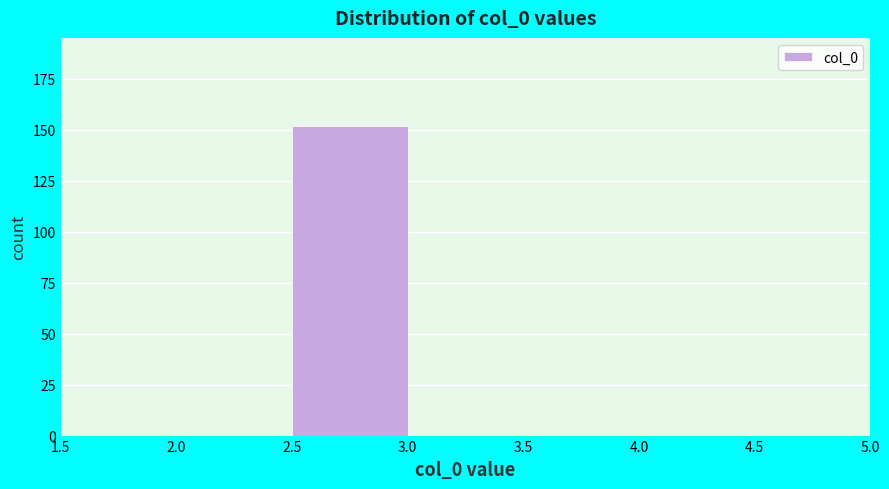

Which range on the x-axis has the tallest bar?

2.5 to 3.0